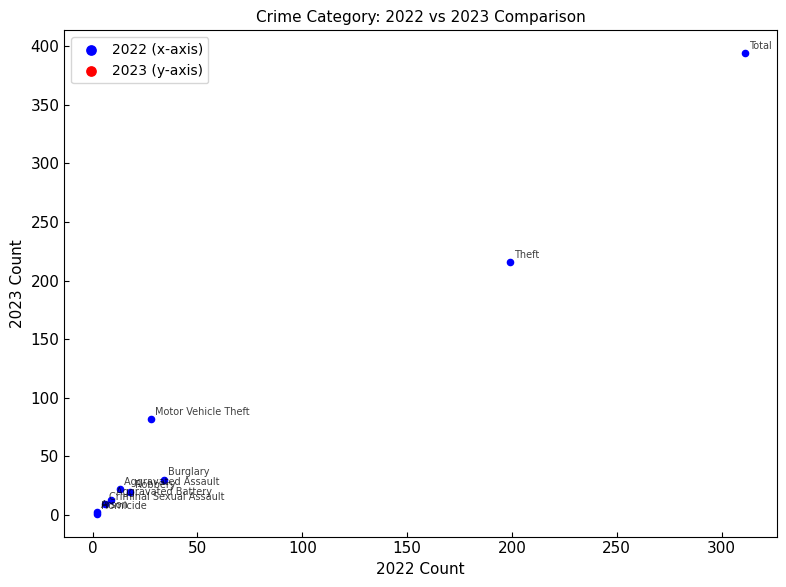

What Y value in the scatter plot is closest to 197?

216